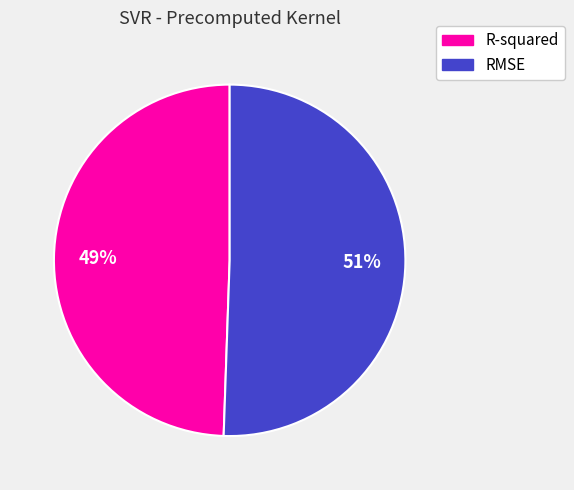

True or false: RMSE accounts for 51% of the total.

True